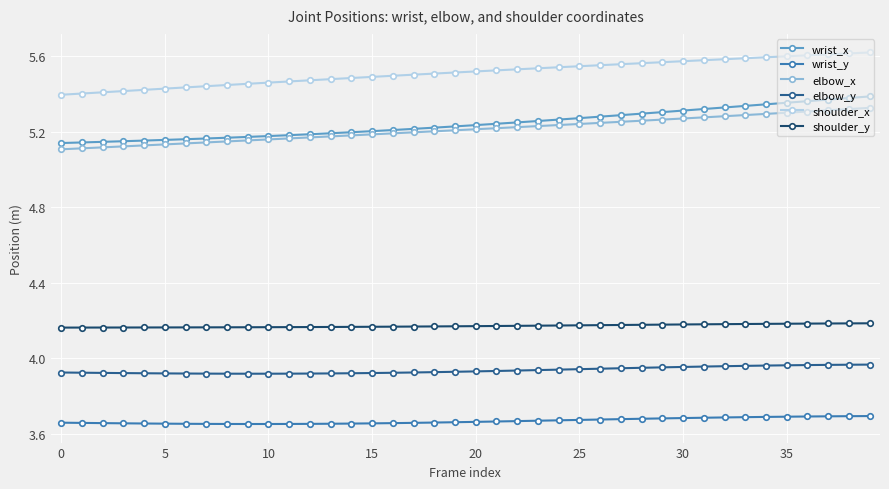

How many shoulder_y values are between 4 and 5?

40